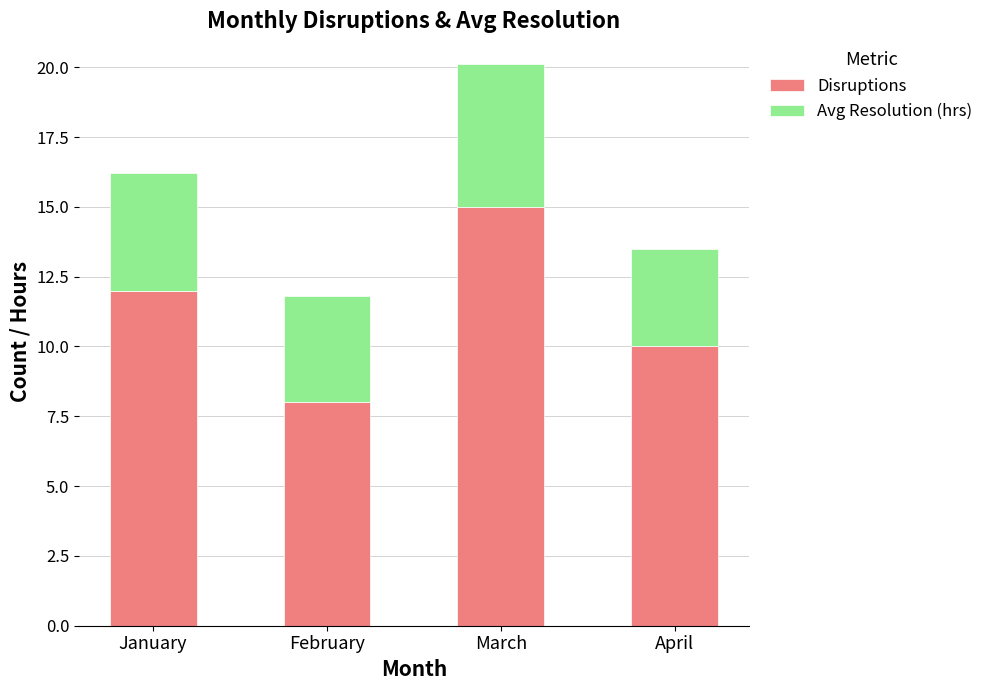

Is it true that Disruptions equals 23.0 at March?

False